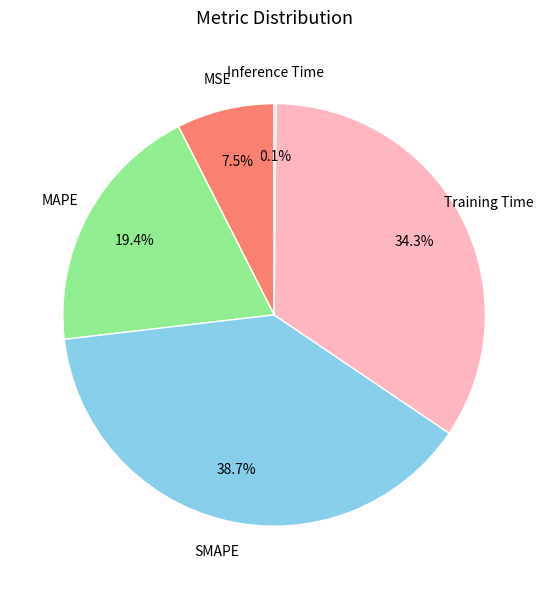

Does any single category account for the majority?

No